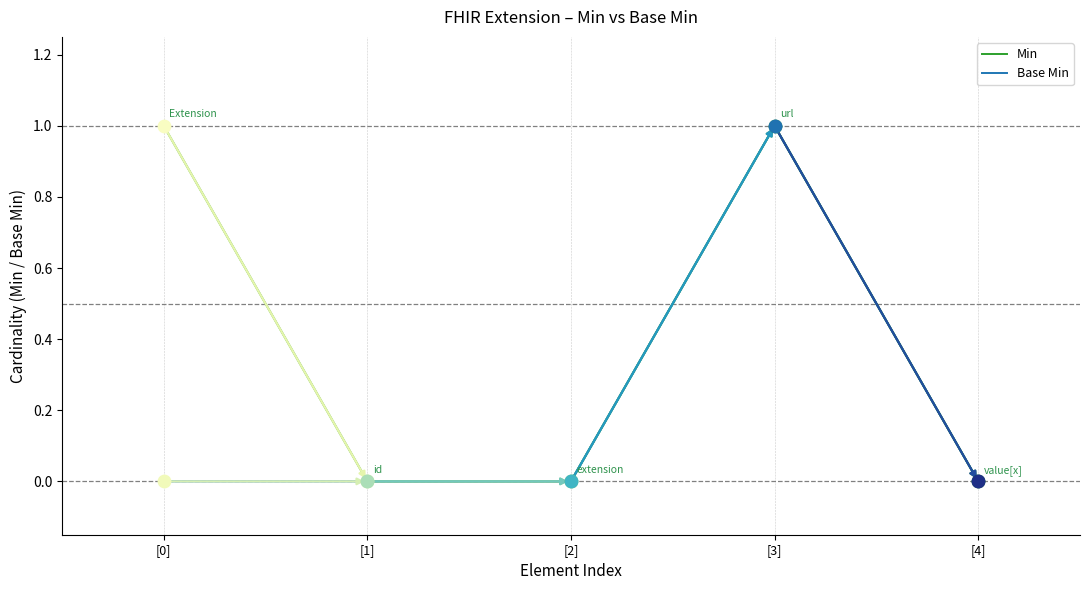

Which series has the largest total across all categories?

Min